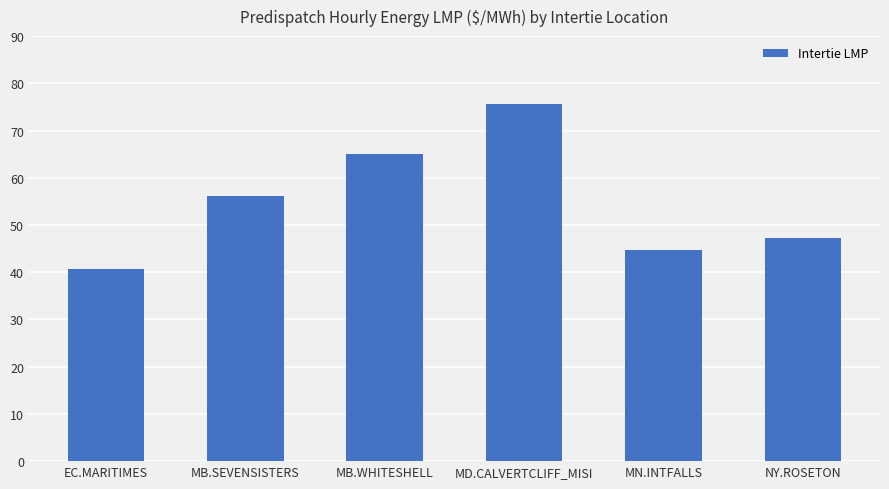

Are the bars grouped side by side (vs. stacked)?

No